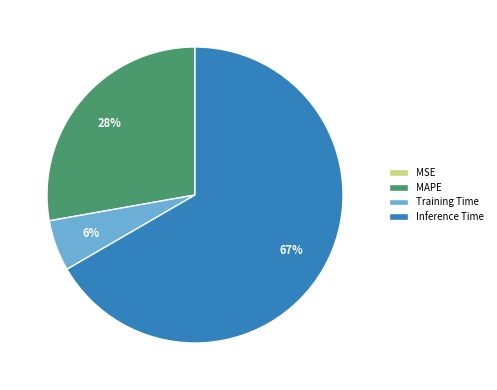

Does MAPE account for over 50% of the chart?

No